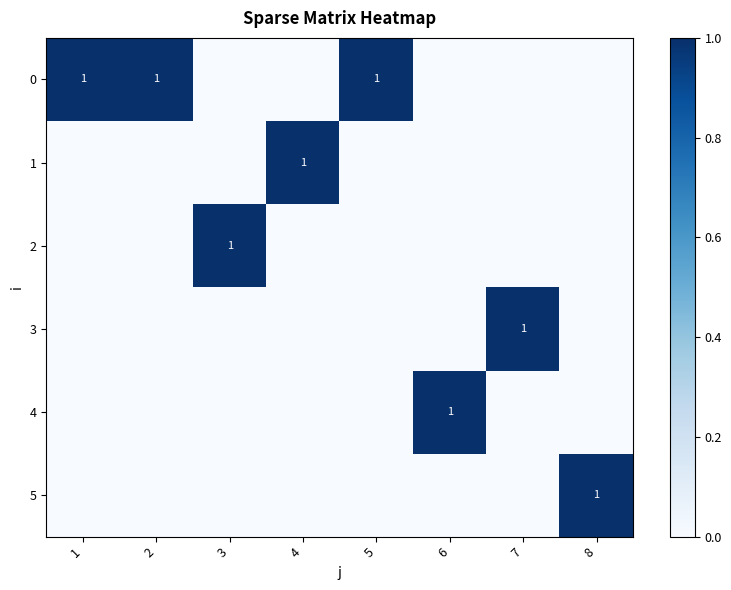

True or false: 4 has a value of 0 at 6.

False